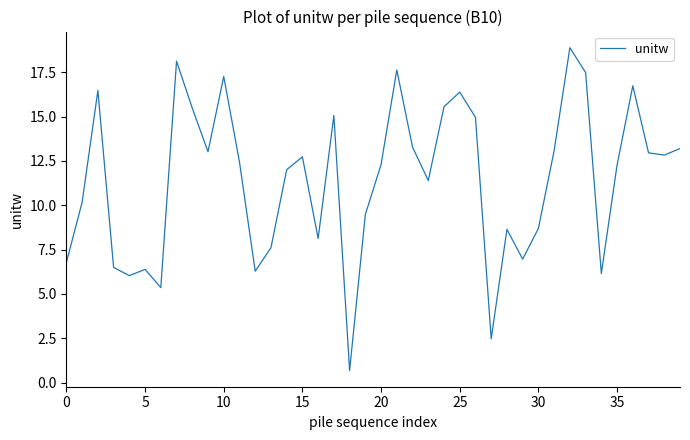

What is the minimum value shown in the chart?

0.7